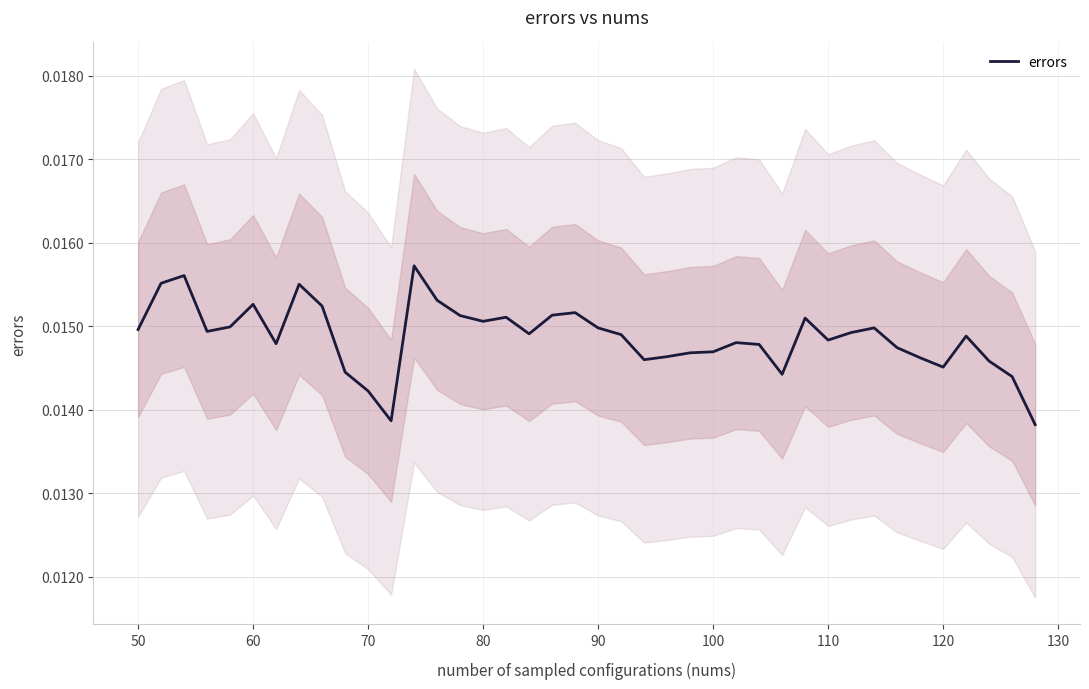

How many lines are shown in the chart?

1